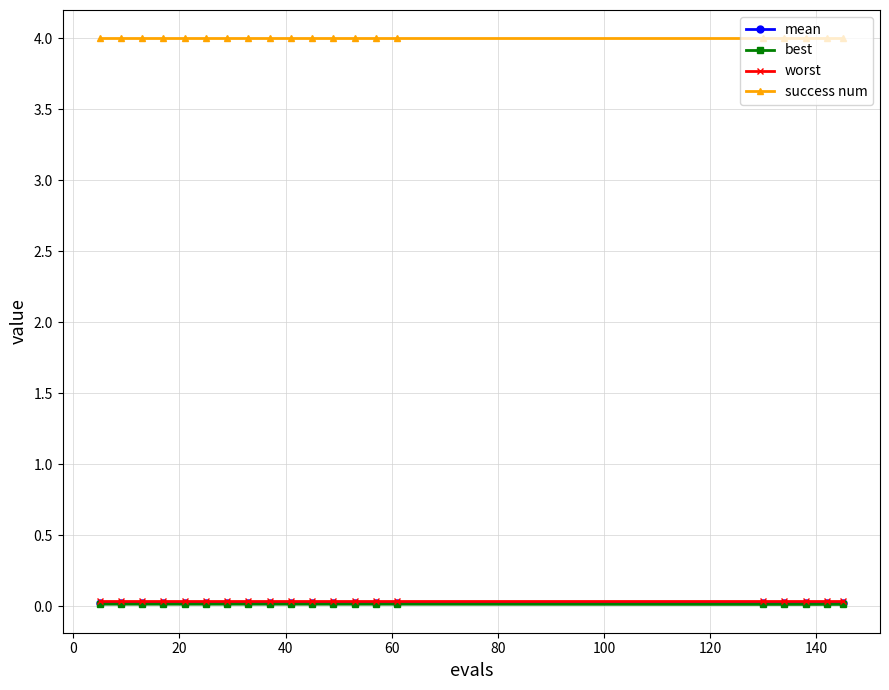

True or false: best and success num cross at least once.

False